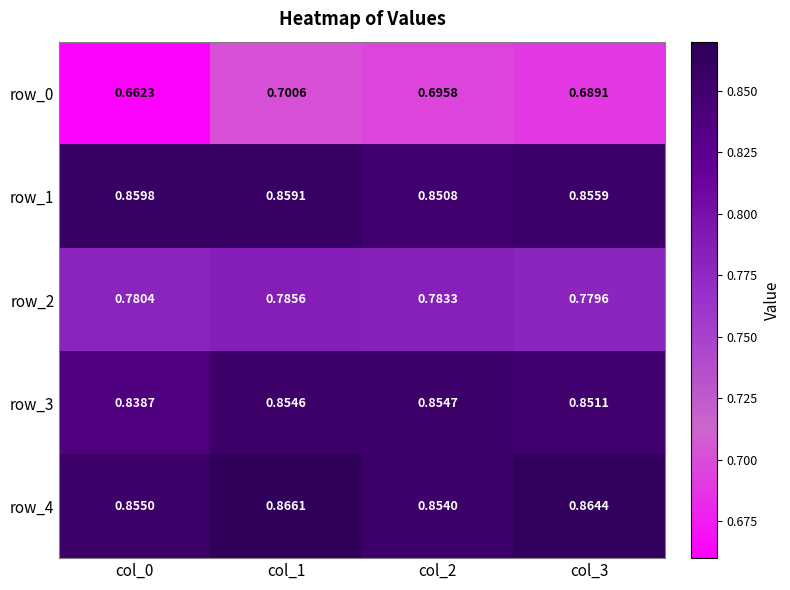

What is the highest value of the row_0 series?

0.7